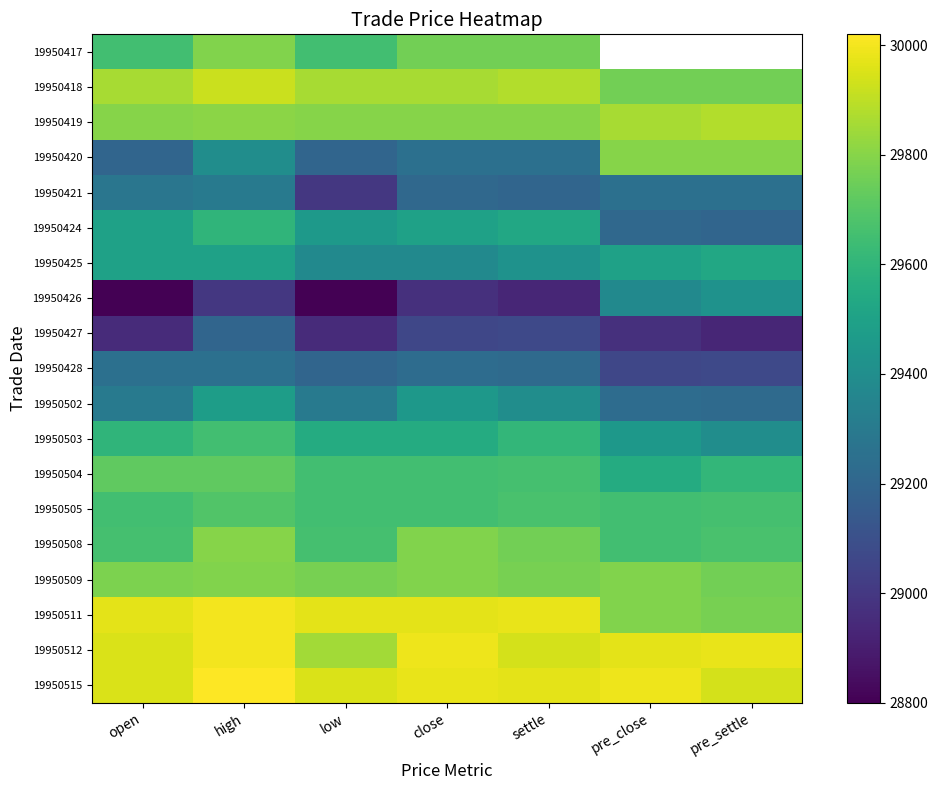

What value does the 19950425 series have at settle?

29420.0